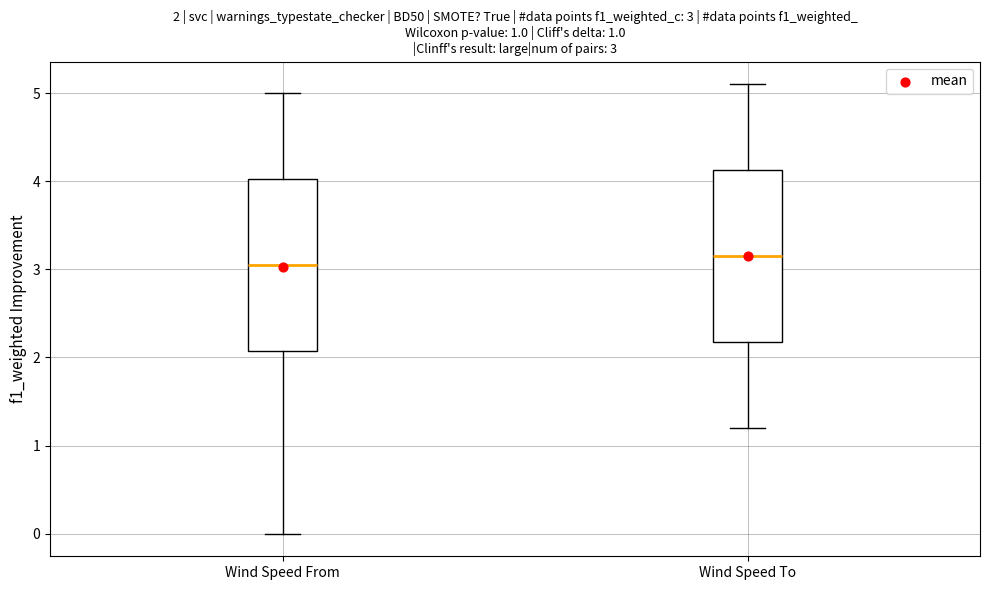

Which box has the lowest median line?

Wind Speed From